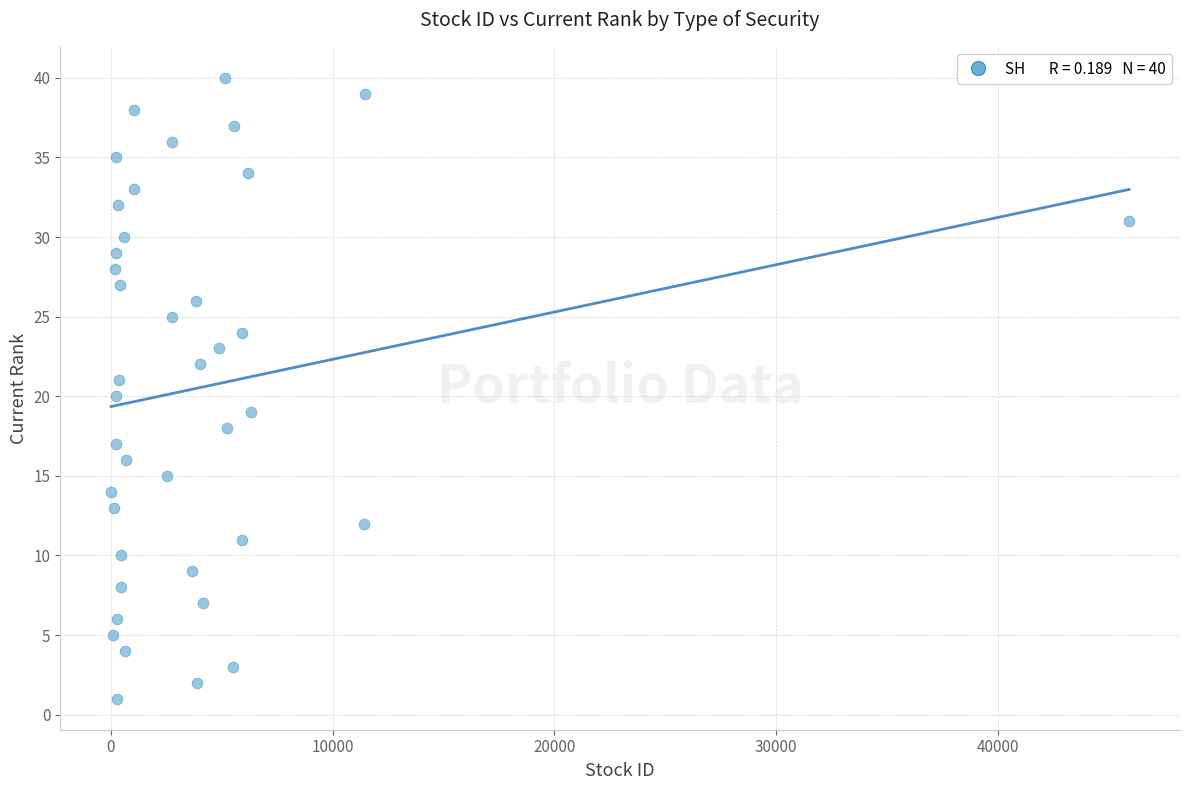

What is the range of Y values (max minus min)?

39